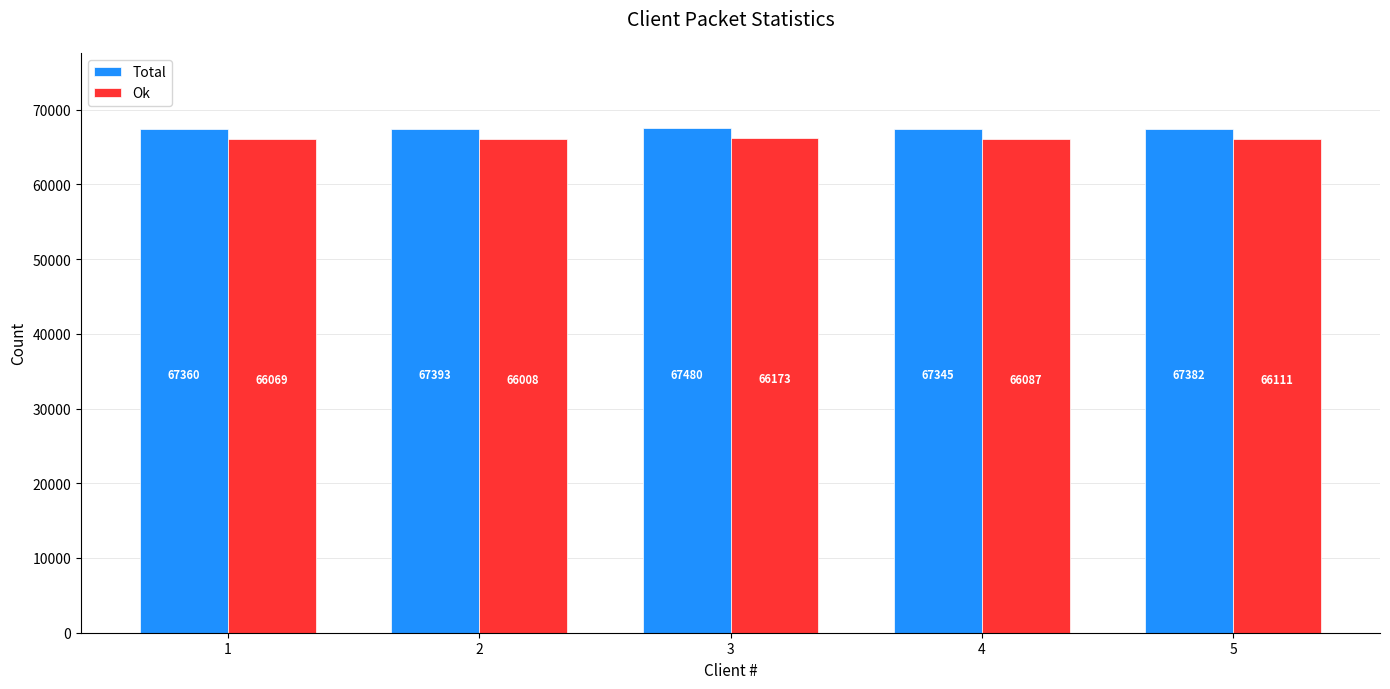

What is the value of the Ok bar at the 3rd from the left?

66173